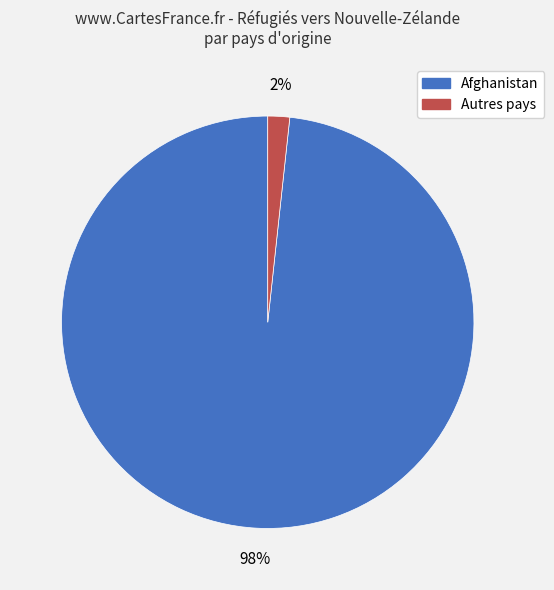

To the nearest percent, what is the average slice percentage?

50%